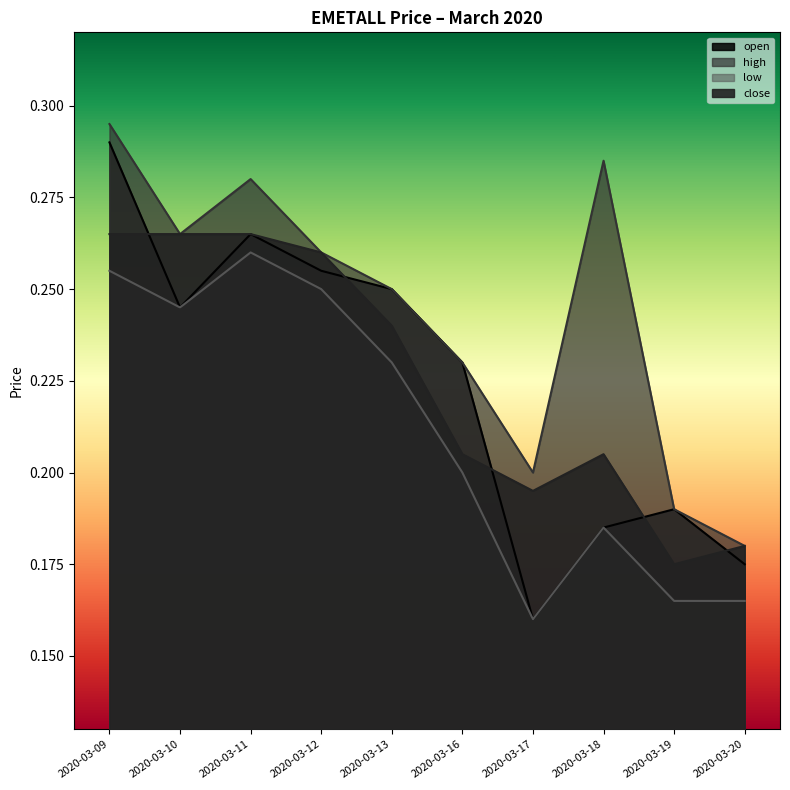

What is the highest value of the close series?

0.3